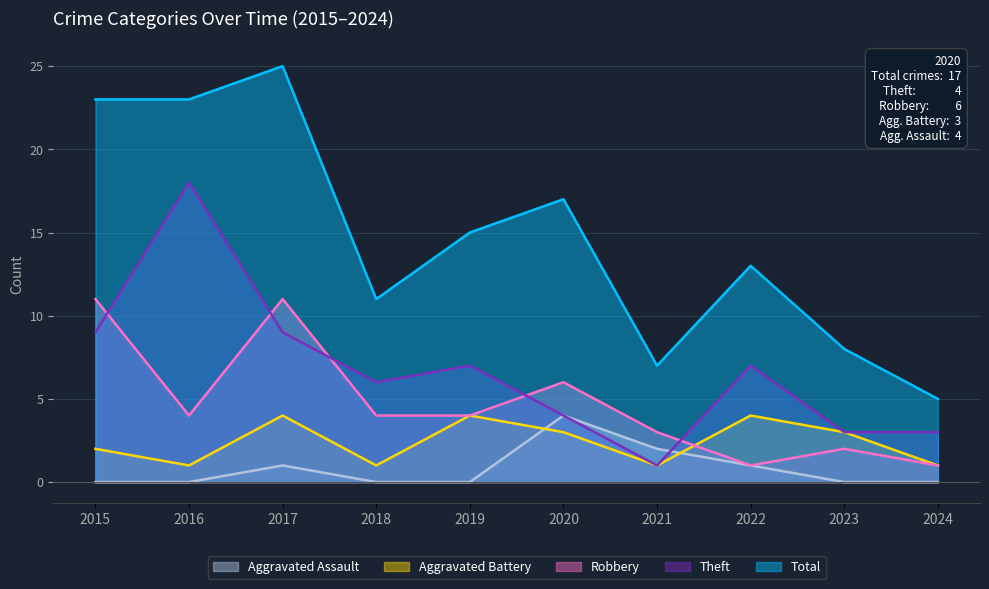

Rank the categories by Robbery value from highest to lowest.

2015, 2017, 2020, 2016, 2018, 2019, 2021, 2023, 2022, 2024